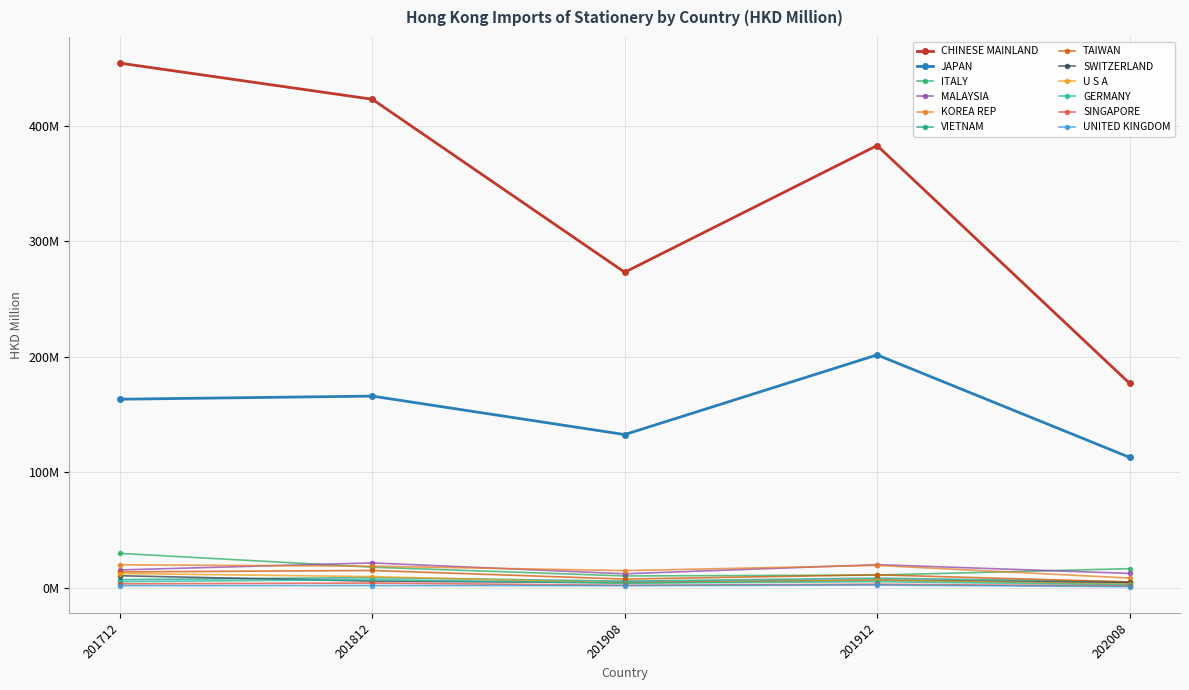

What is the greatest value displayed?

454.2